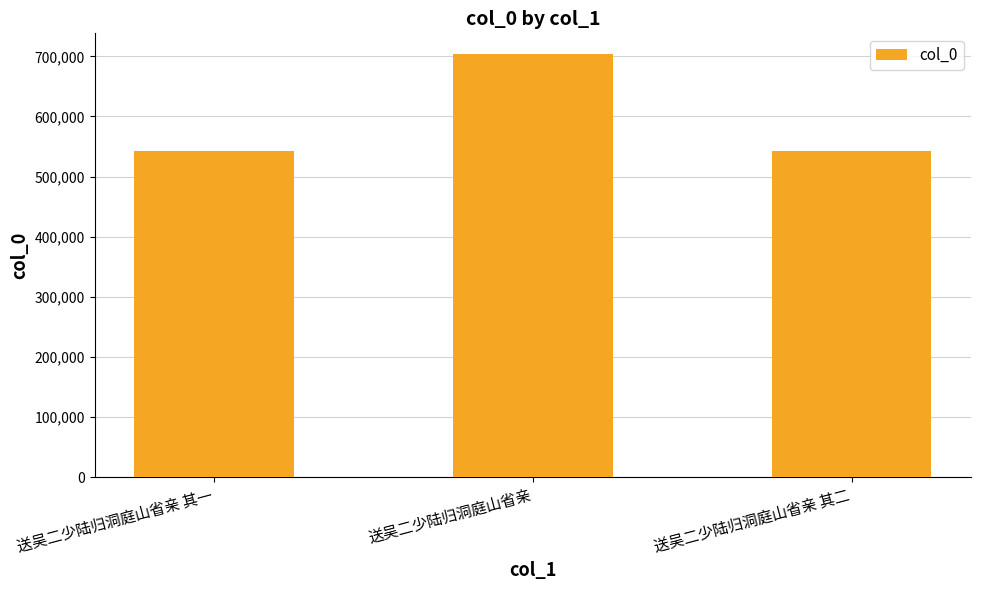

What is the minimum value shown in the chart?

542781